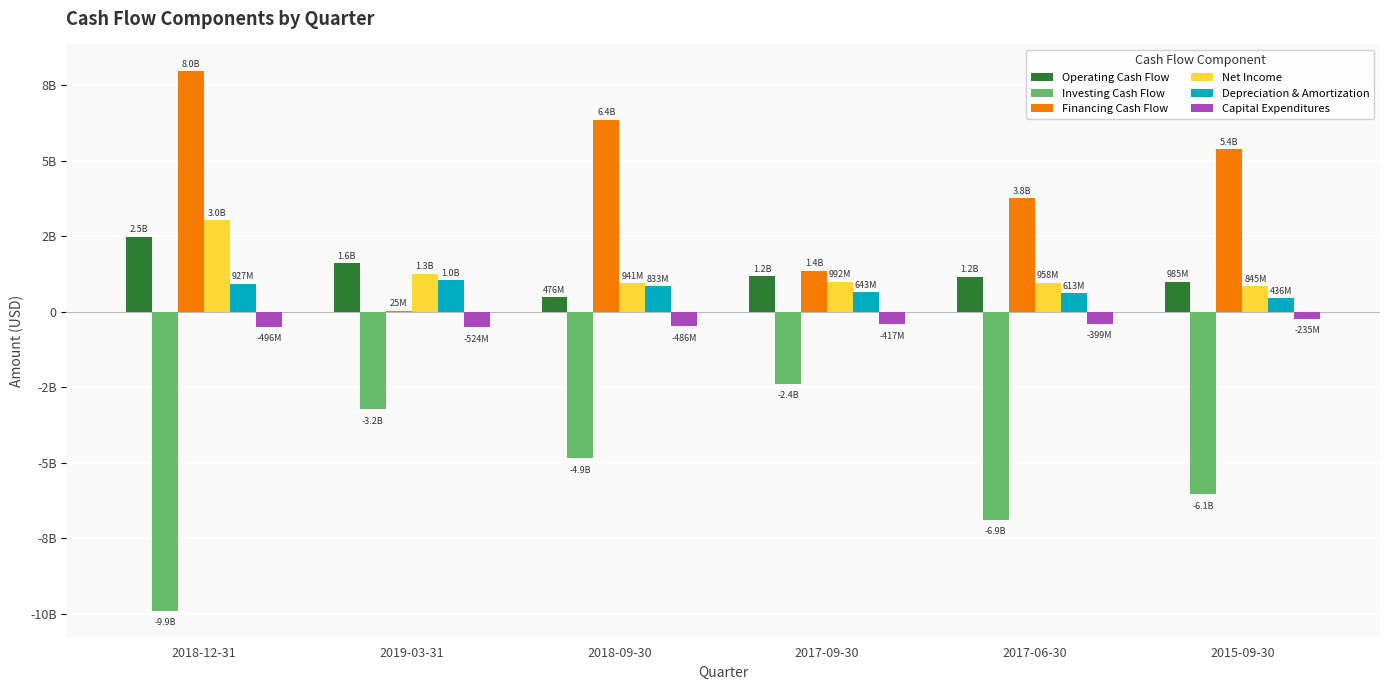

The value of Net Income at 2017-06-30 is 633981849. True or false?

False